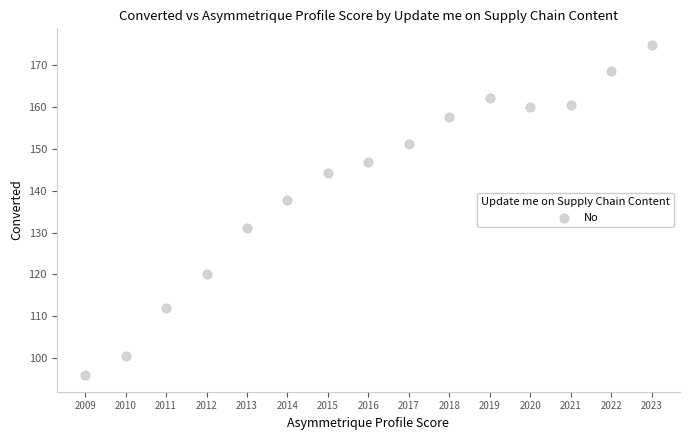

What is the range of Y values (max minus min)?

79.0